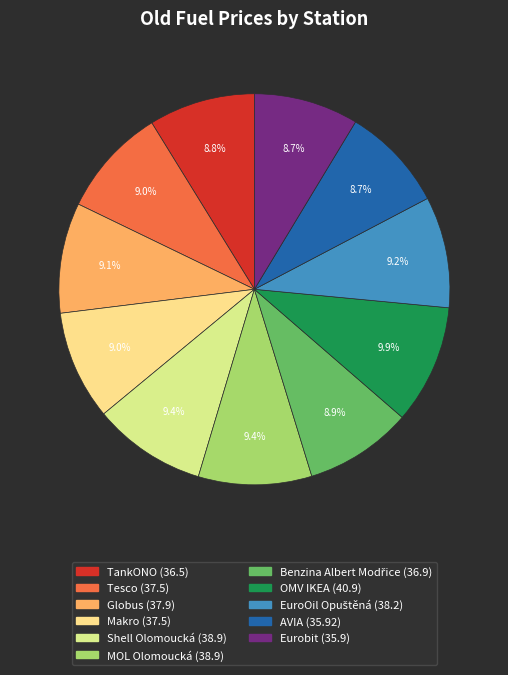

Count the number of slices in the pie.

11